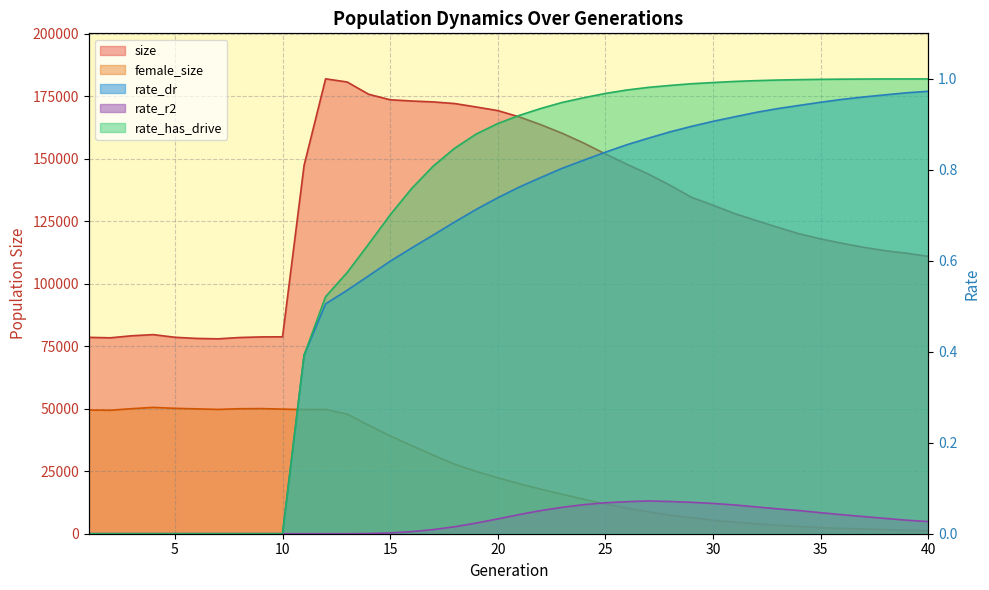

How many distinct data groups are displayed?

5